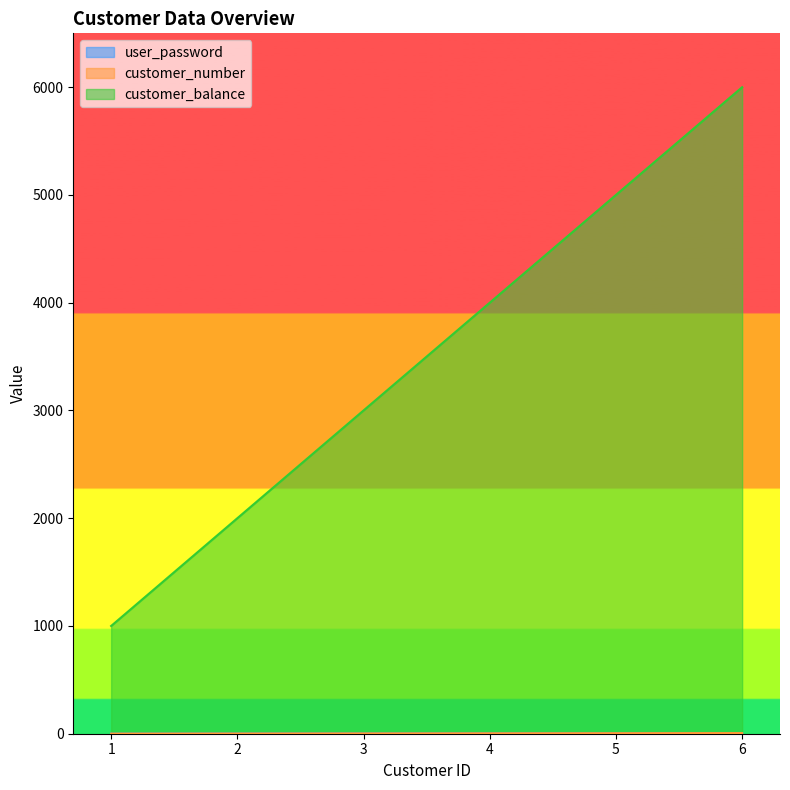

Rank the series by their maximum value, from lowest to highest.

user_password, customer_number, customer_balance